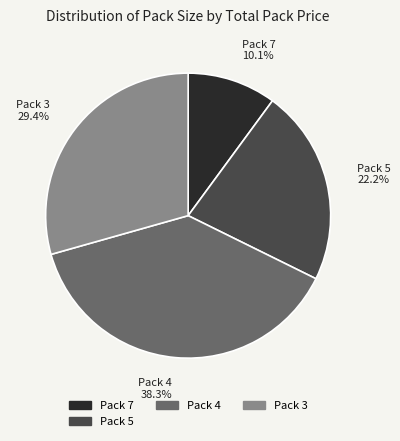

Is there a majority slice in this chart?

No